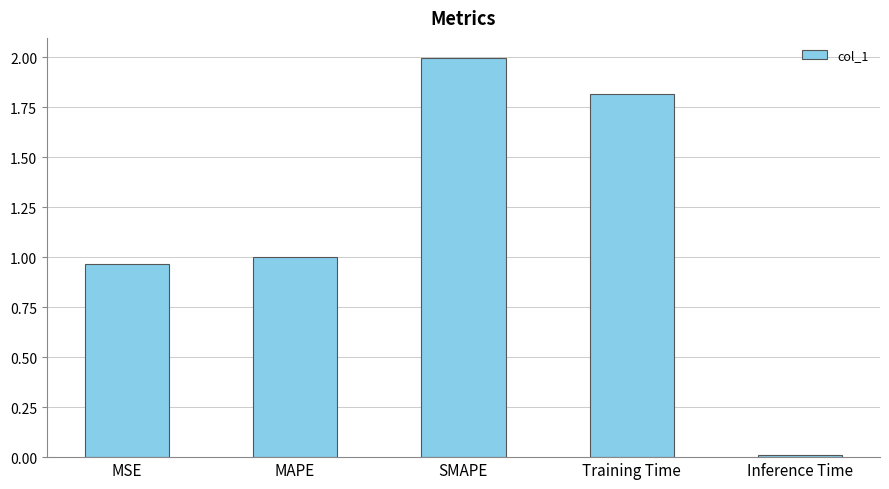

What is the difference between the maximum and minimum values?

2.0